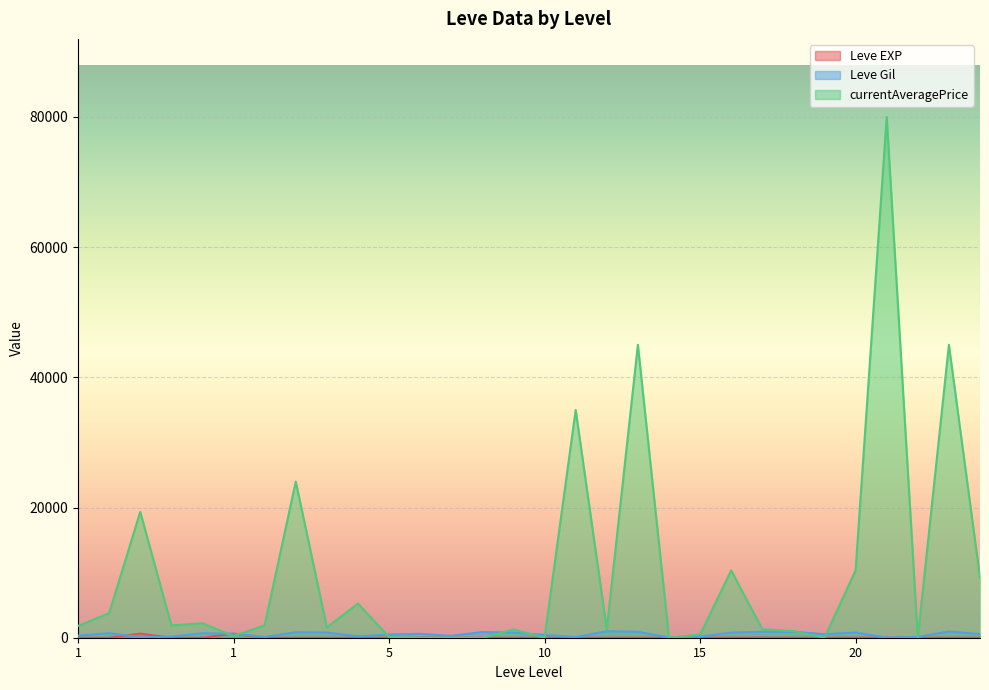

How many lines are shown in the chart?

3